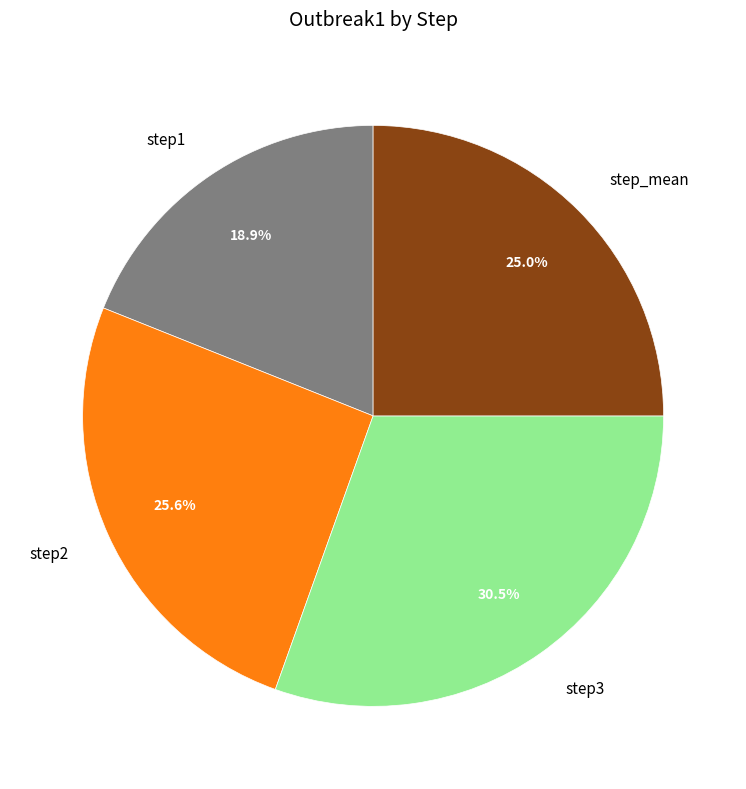

What percentage is NOT represented by step3?

69.5%